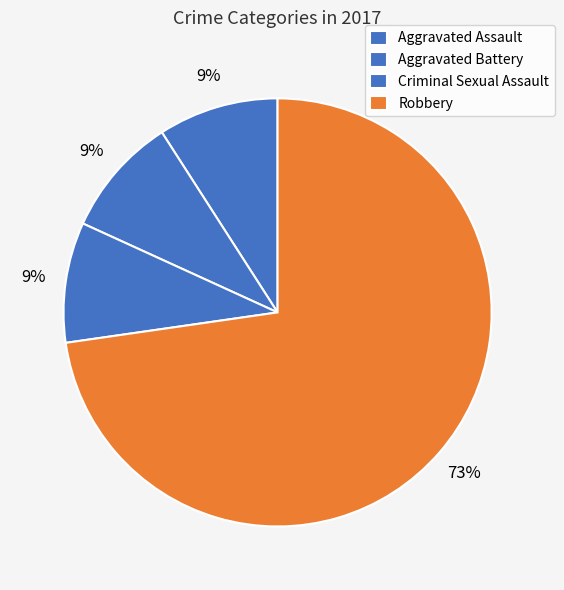

Is it true that Aggravated Assault is 3% of the pie?

False